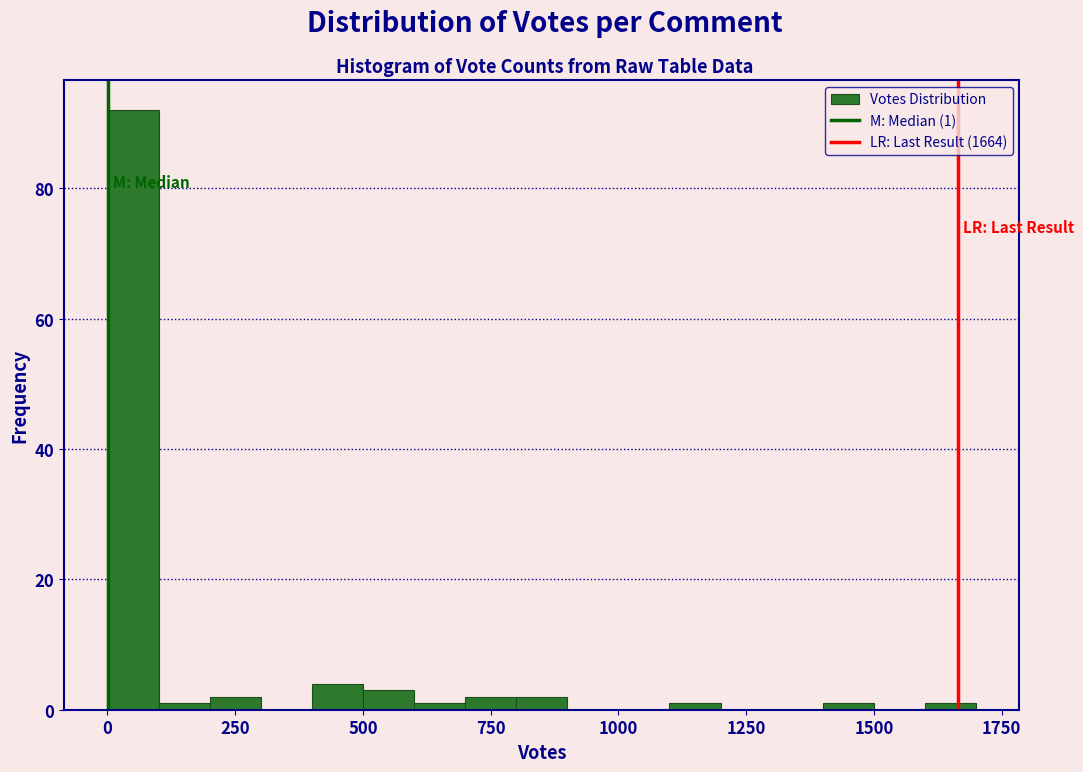

Around what value on the x-axis is the tallest bar? Give the approximate position of its centre, as read against the axis.

50